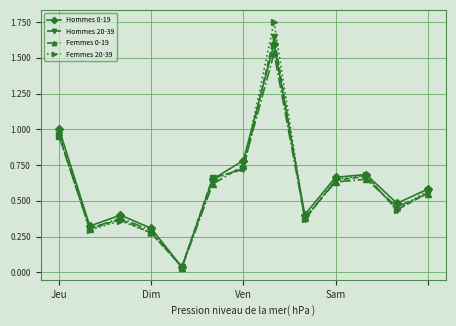

True or false: Femmes 20-39 has more than 1 interior local peaks.

True